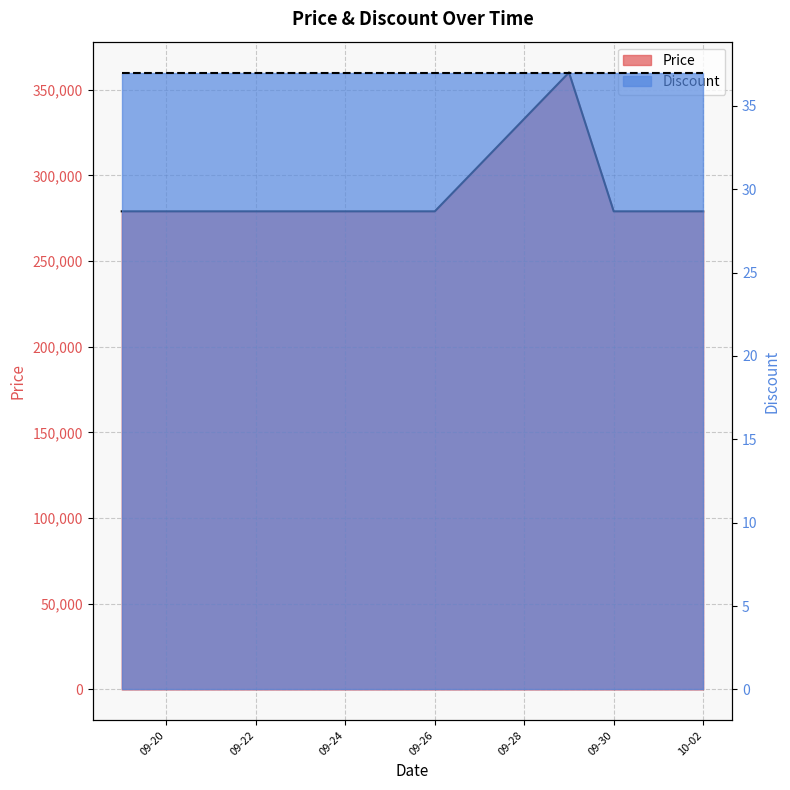

Which label corresponds to the smallest value in the chart?

2023-09-19